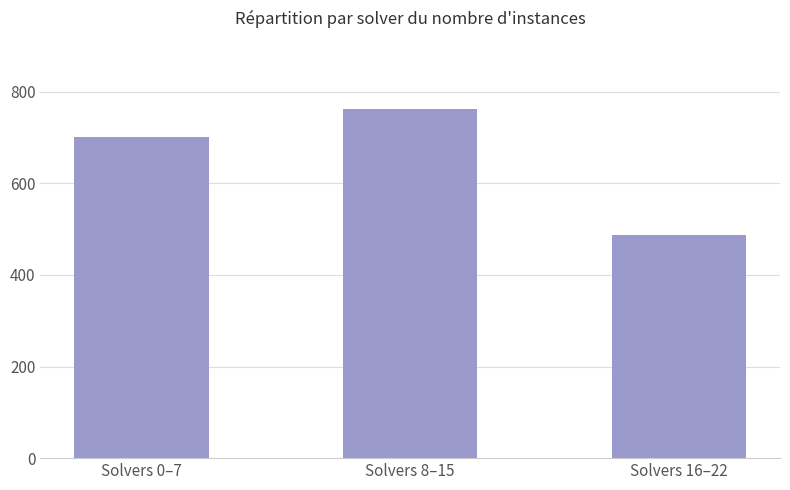

Approximately how many times larger is the value at Solvers 0–7 compared to Solvers 16–22?

1.4